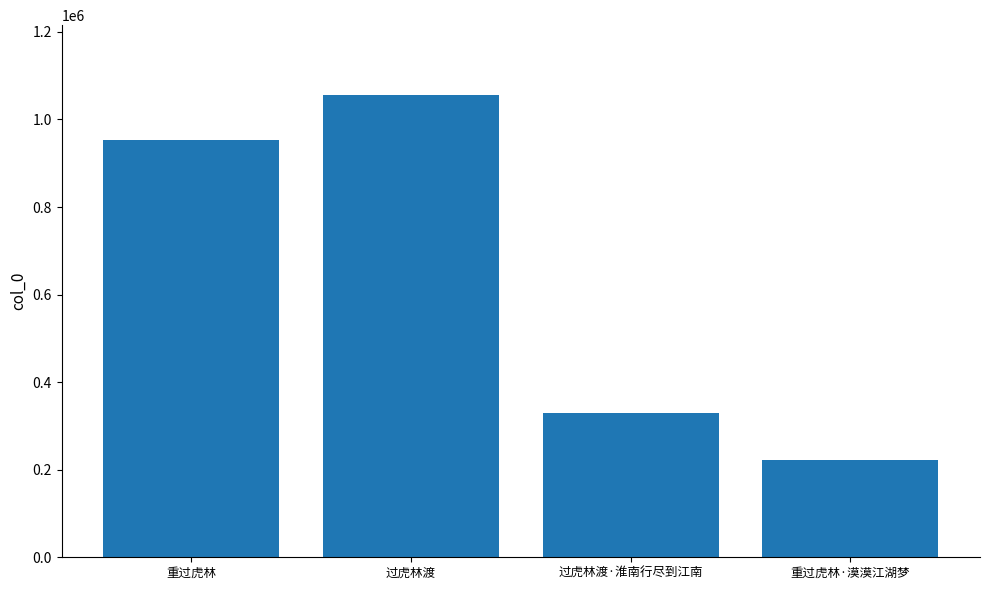

Reading left to right, extract all data points from this chart.

953174	1056905	329358	221171